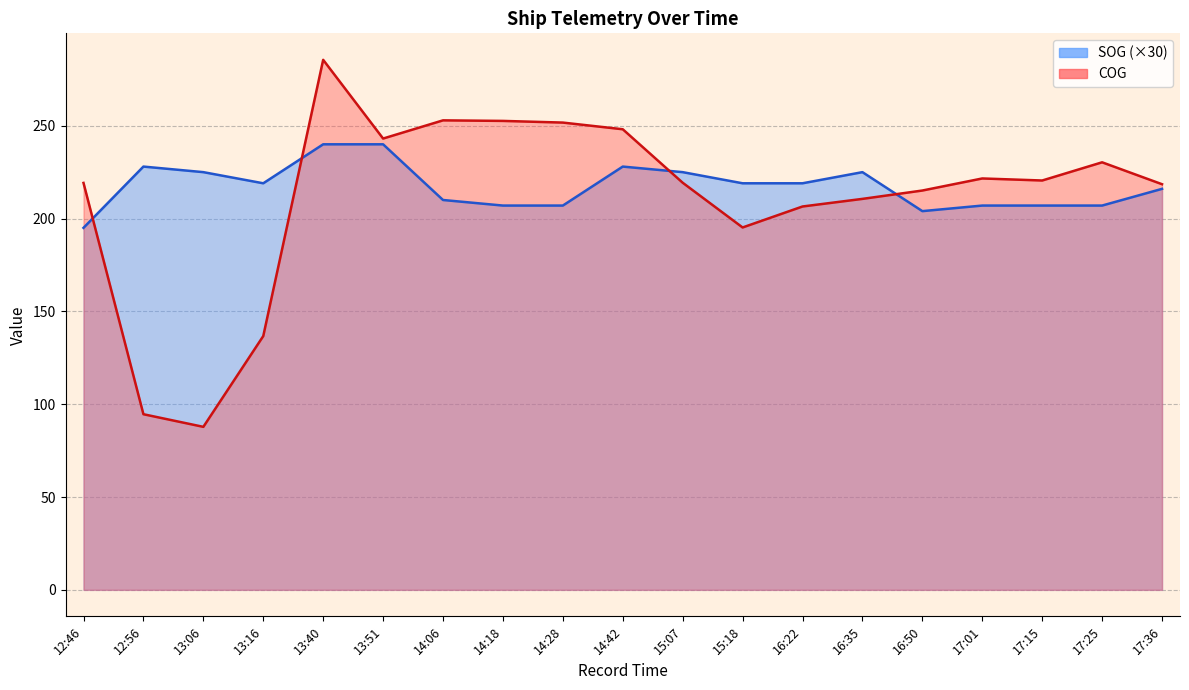

What is the maximum value shown in the chart?

285.5